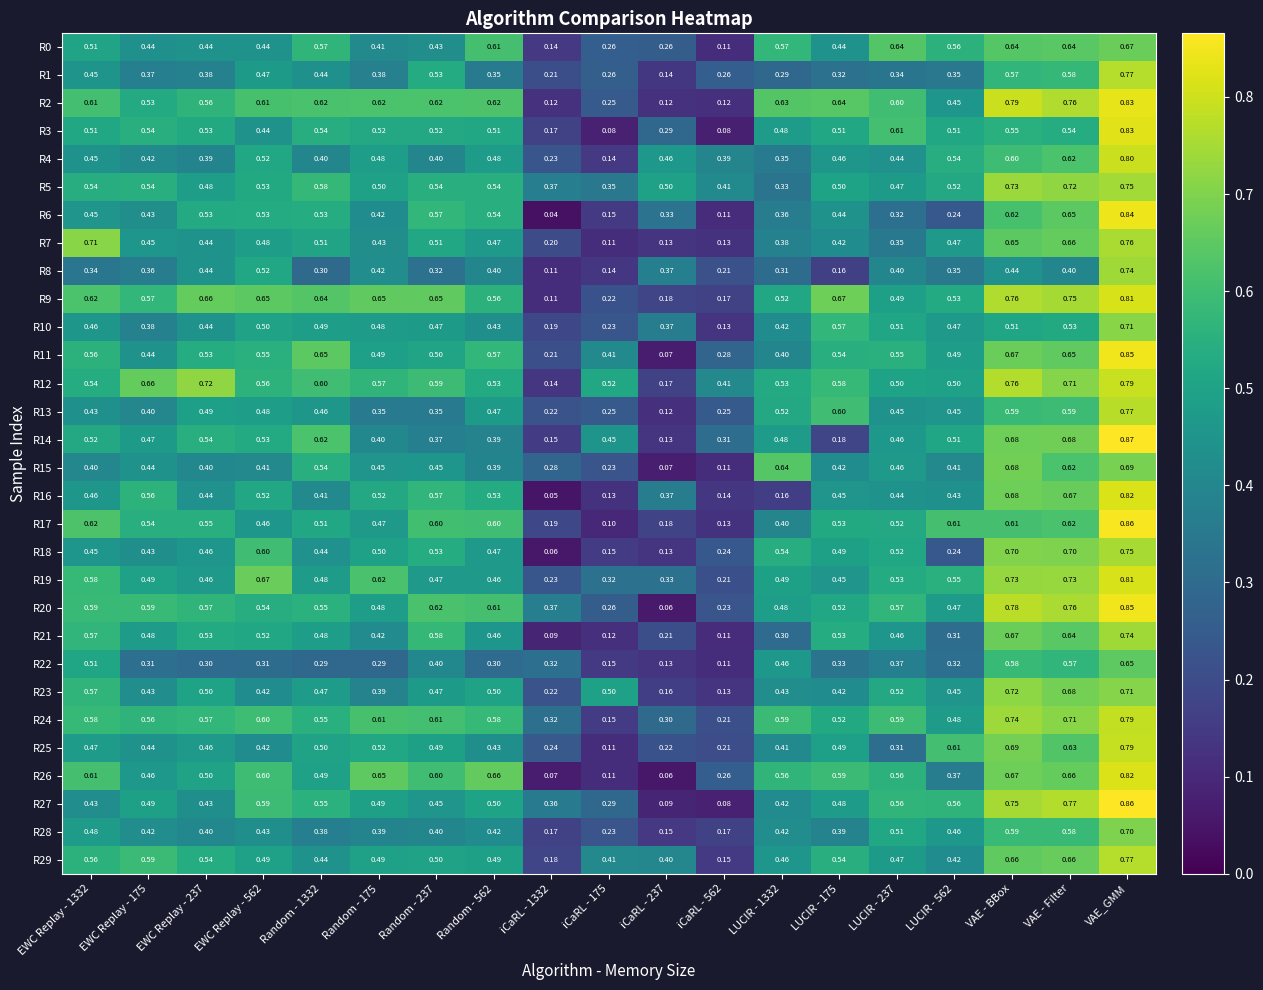

Is the value of R4 at iCaRL - 237 greater than the value of R20 at EWC Replay - 237?

No